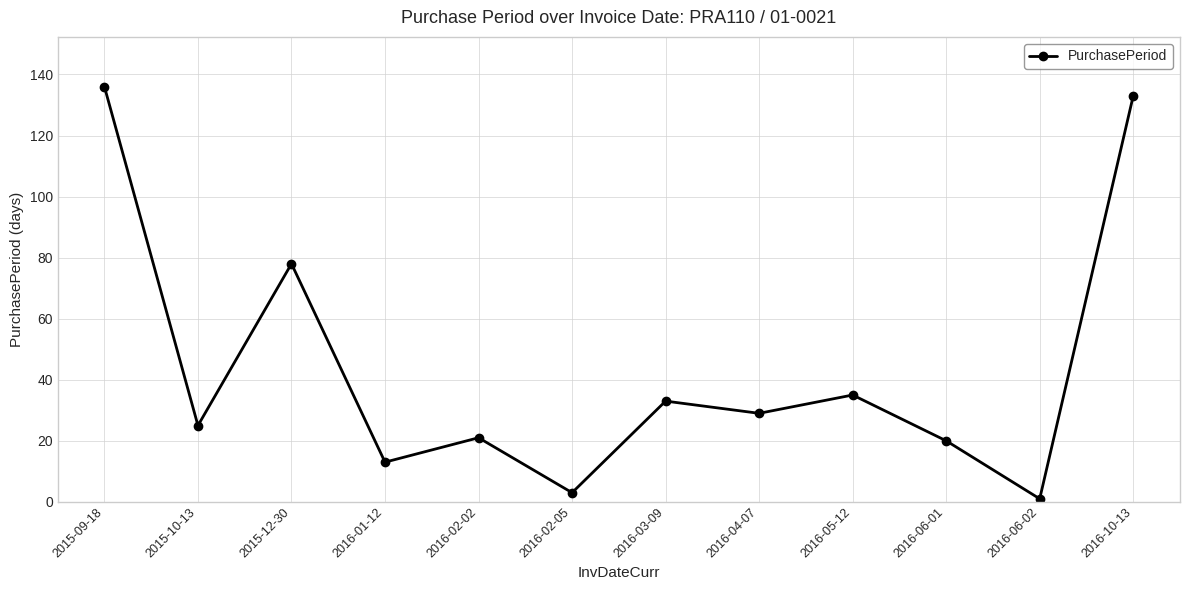

What is the sum of all values?

527